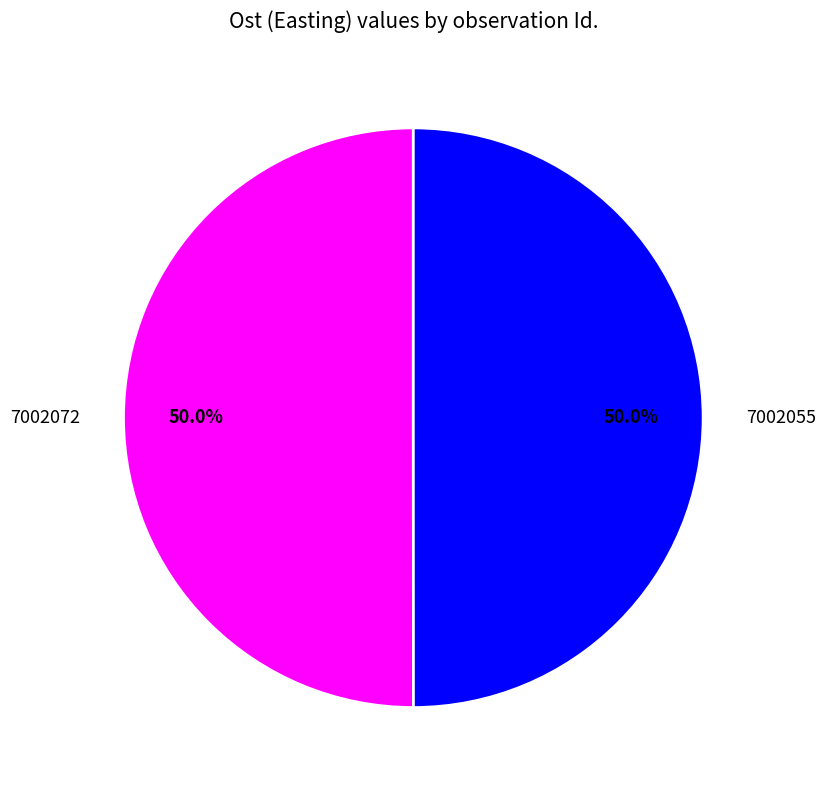

Is it true that 7002072 is 62% of the pie?

False